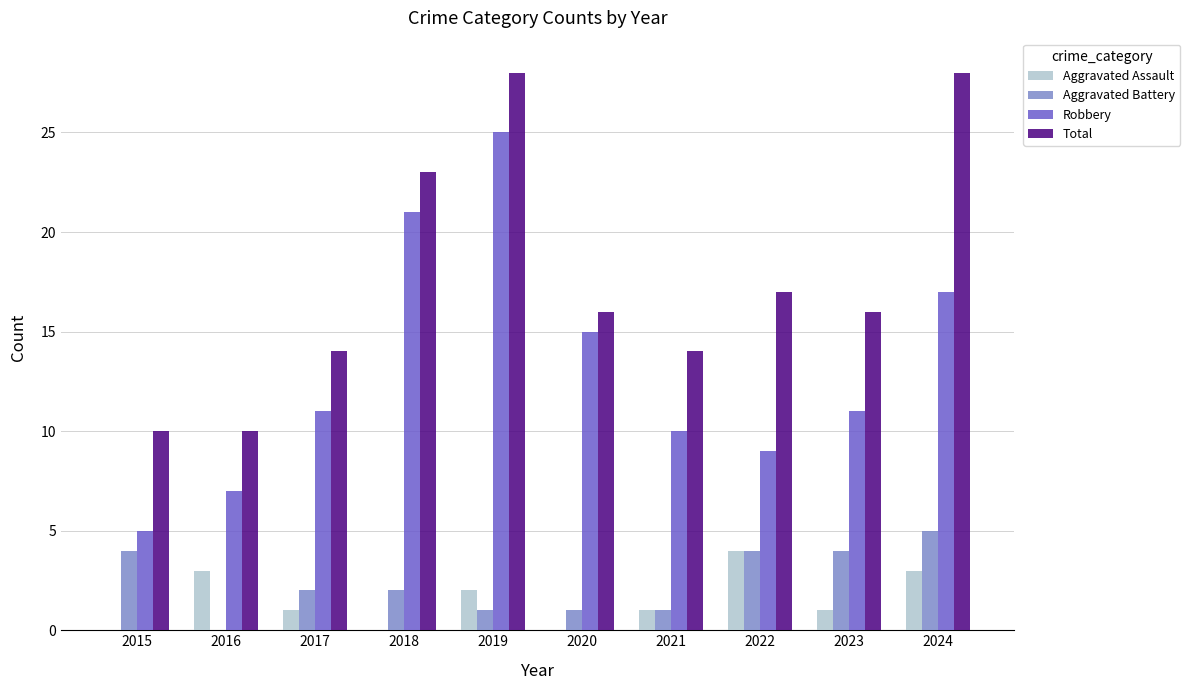

Which series changed the most between 2015 and 2024?

Total